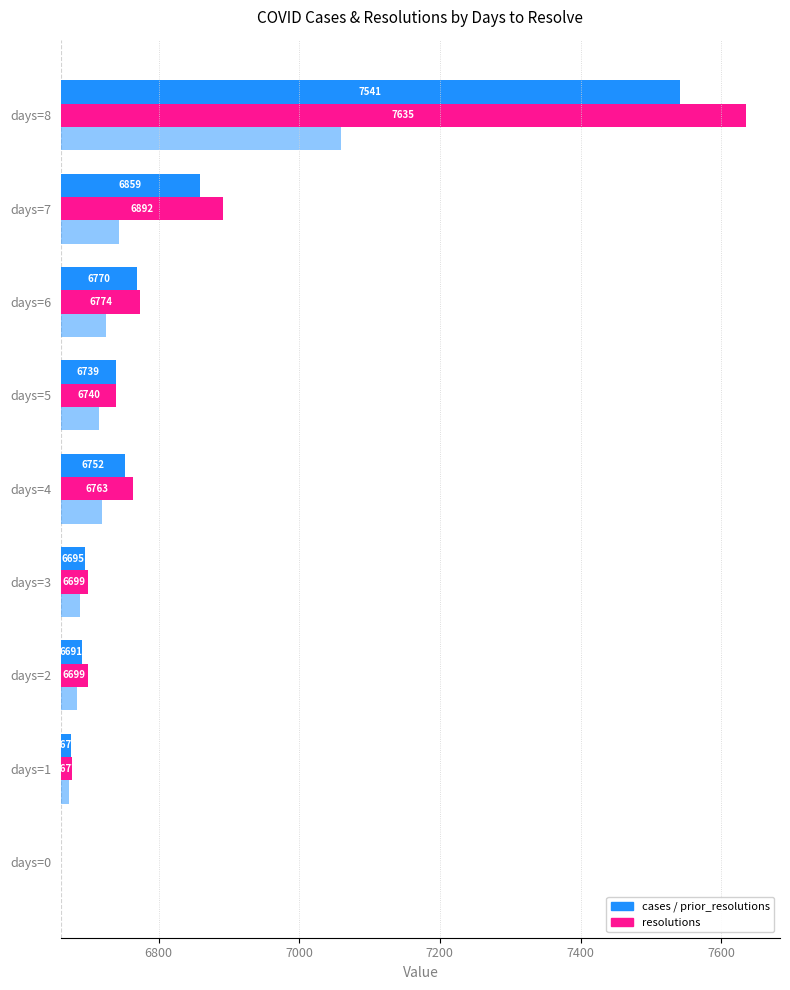

How many positive values does the prior_resolutions series have?

8